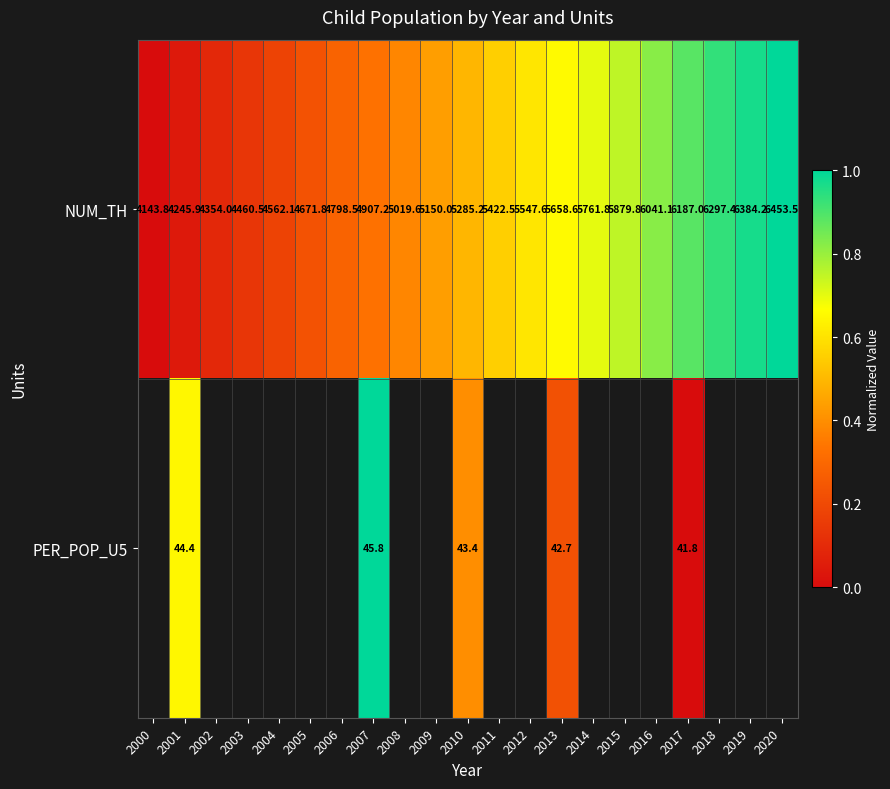

Which category has the lowest value in the NUM_TH series?

2000